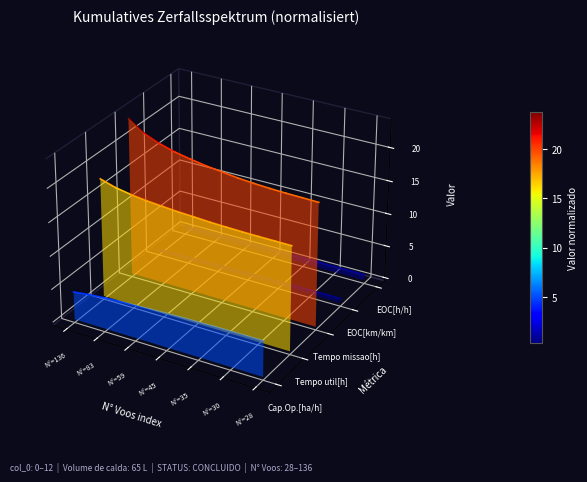

Count the number of data series in this chart.

5